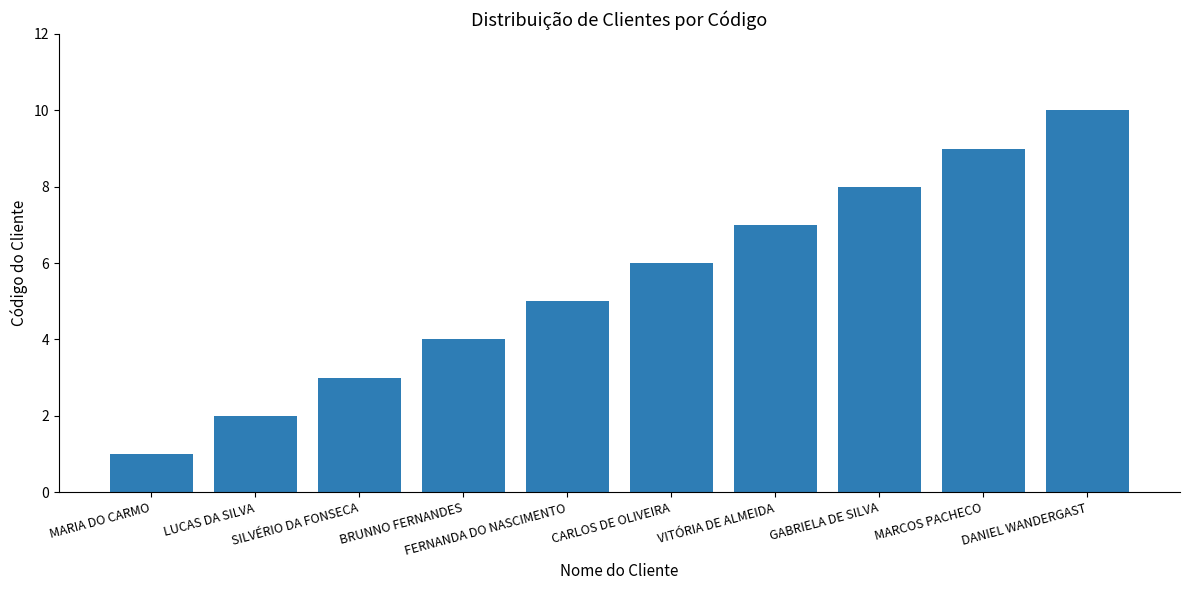

Rank the categories by value from lowest to highest.

MARIA DO CARMO, LUCAS DA SILVA, SILVÉRIO DA FONSECA, BRUNNO FERNANDES, FERNANDA DO NASCIMENTO, CARLOS DE OLIVEIRA, VITÓRIA DE ALMEIDA, GABRIELA DE SILVA, MARCOS PACHECO, DANIEL WANDERGAST